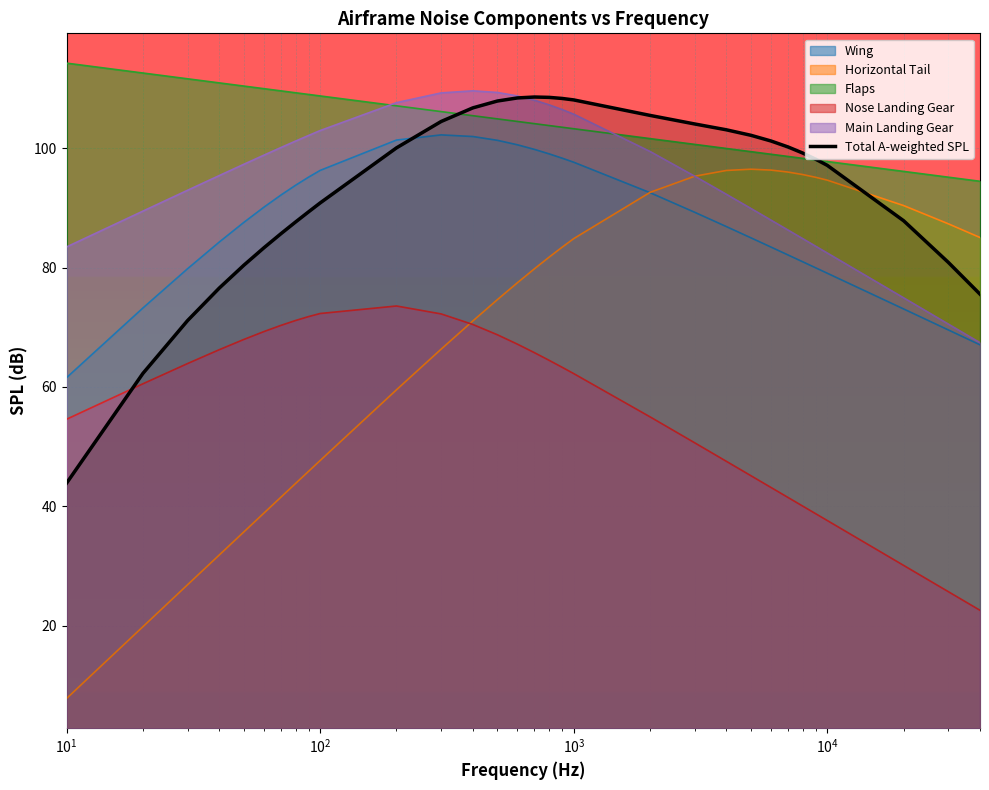

What is the greatest value displayed?

114.3